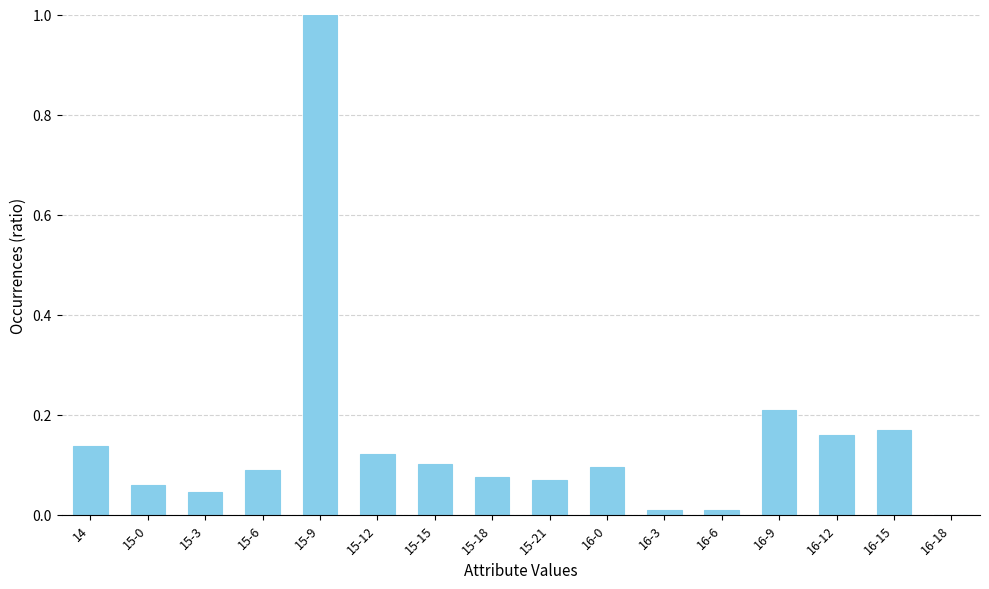

True or false: the data shows 0.4 at 16-9.

False